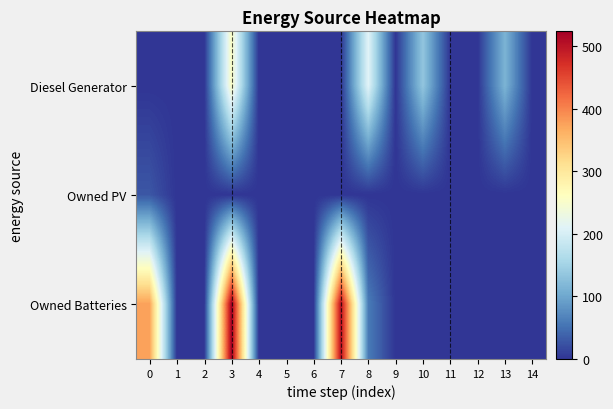

Which category has the highest value across all series?

3